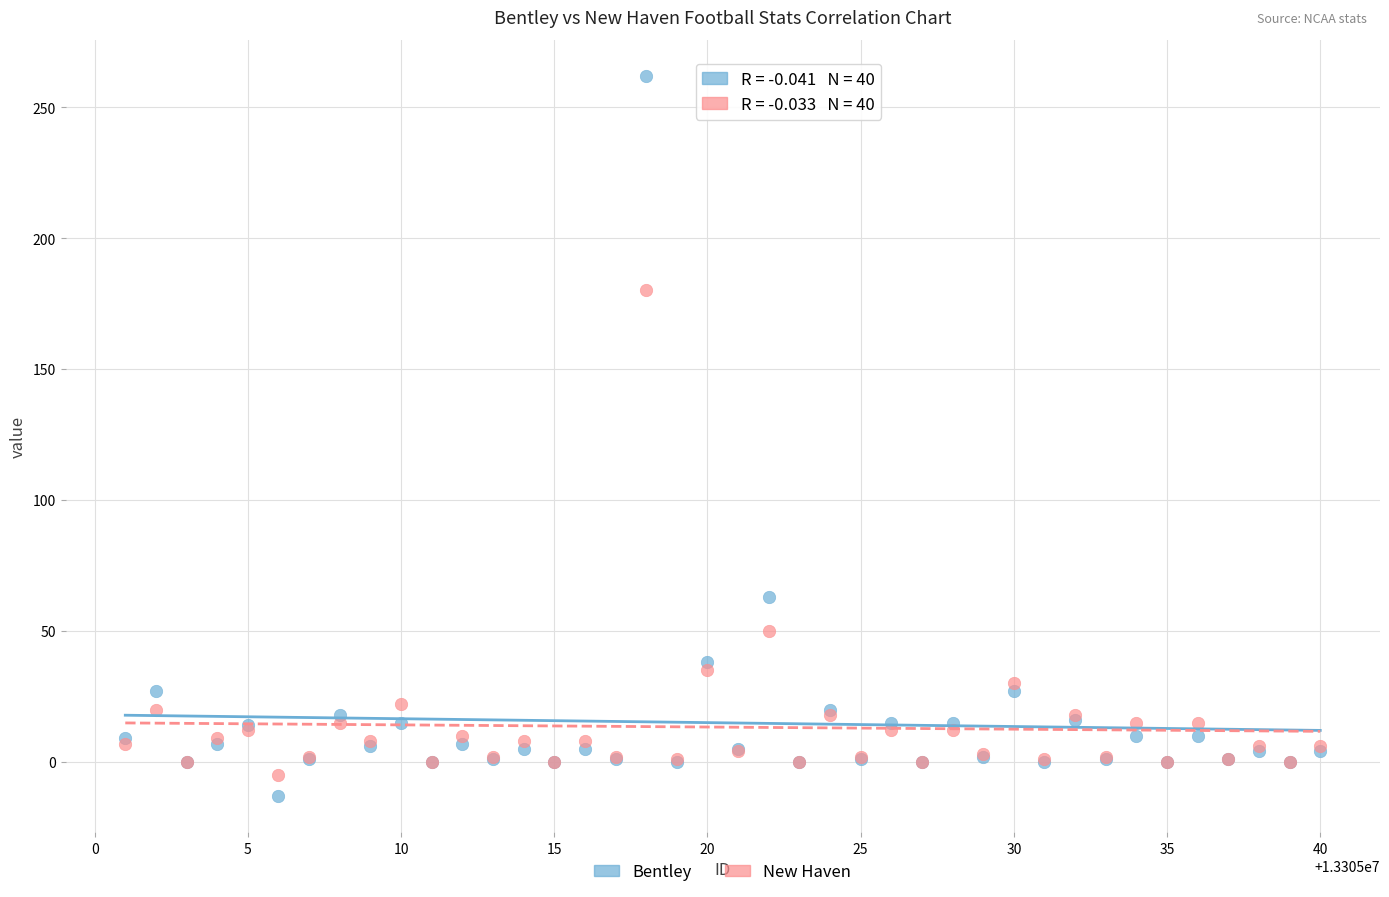

Which series contains the highest Y value?

Bentley